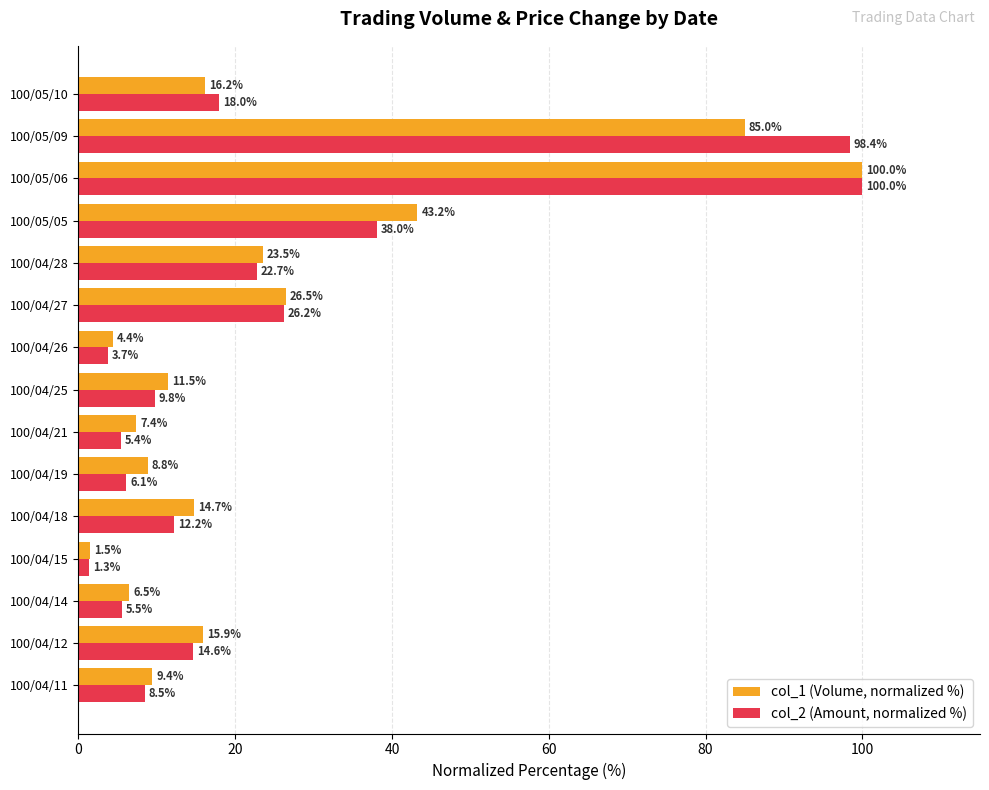

Rank the series at 100/04/21 from highest to lowest value.

col_1 (Volume, normalized %), col_2 (Amount, normalized %)